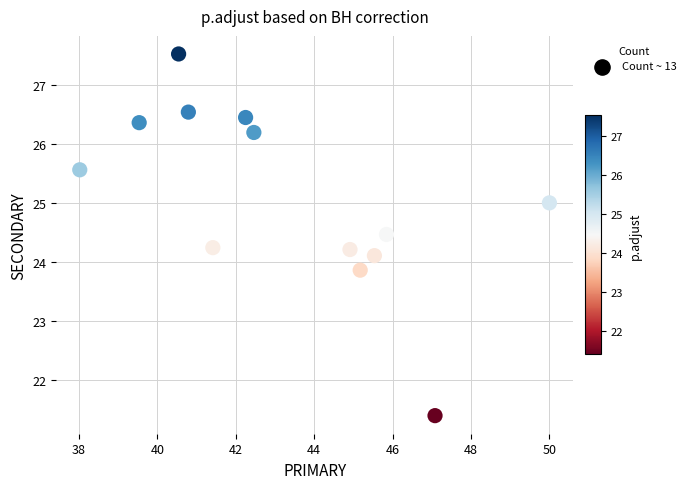

What is the range of X values (max minus min)?

12.0